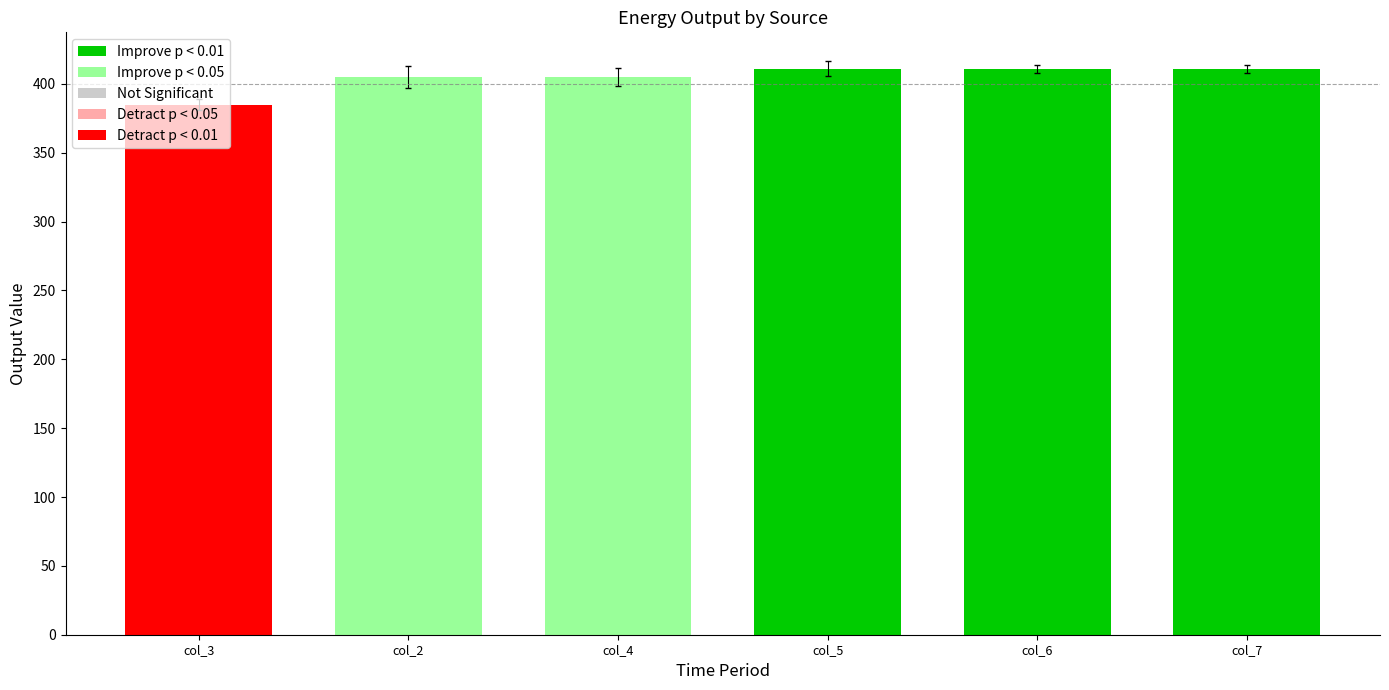

What is the greatest value displayed?

411